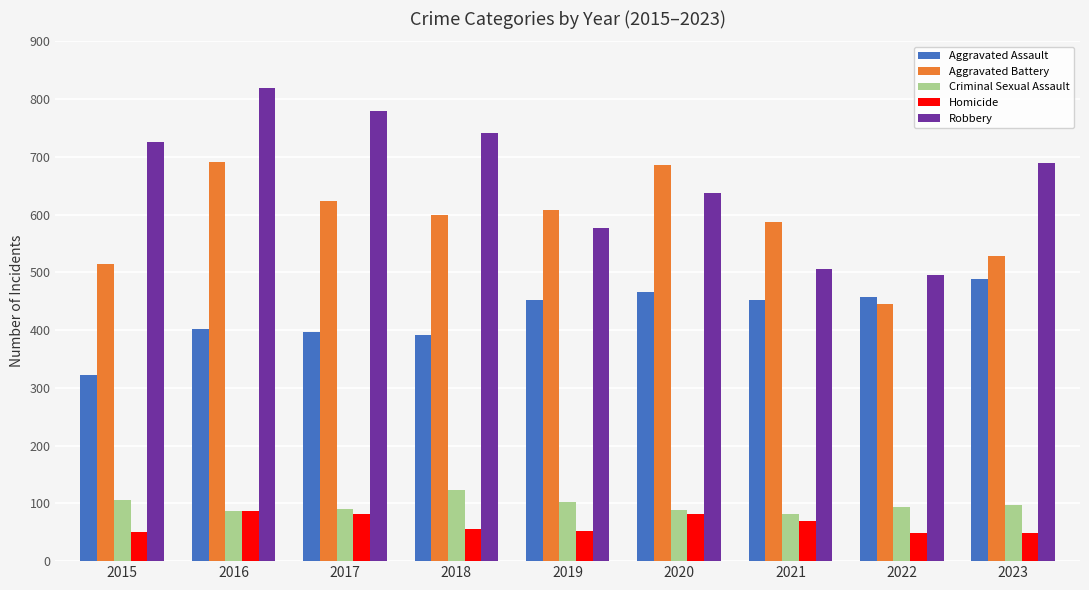

How many bars are there in each group?

5